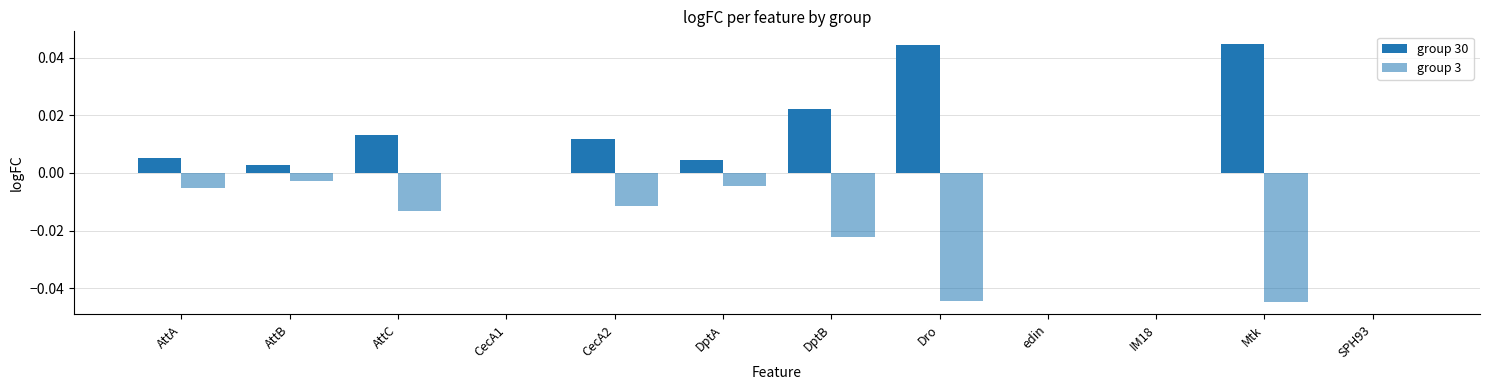

How many distinct data groups are displayed?

2